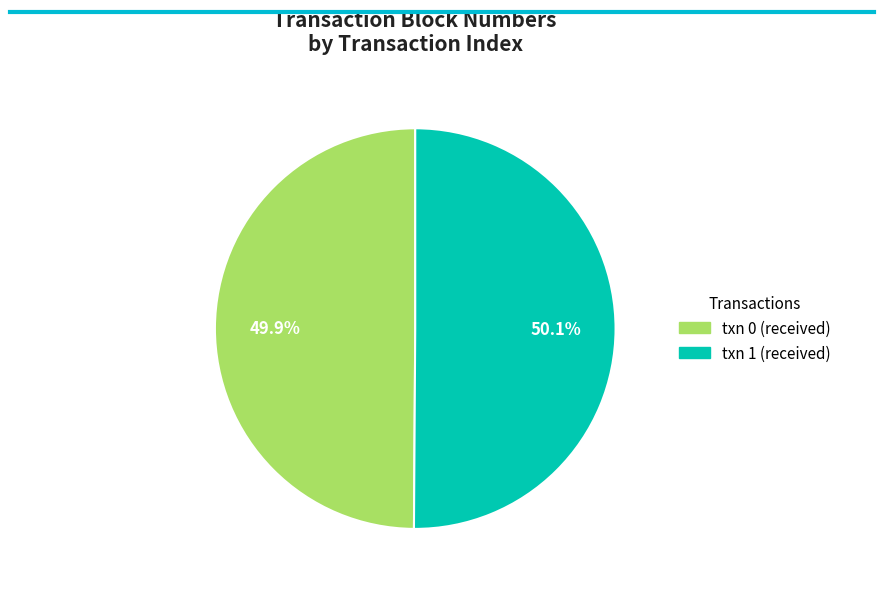

What is the ratio of the value at txn 0 (received) to the value at txn 1 (received)?

1.0